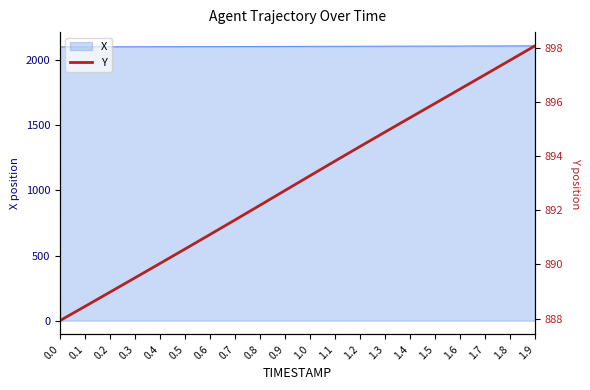

What is the sum of all values?

17859.9